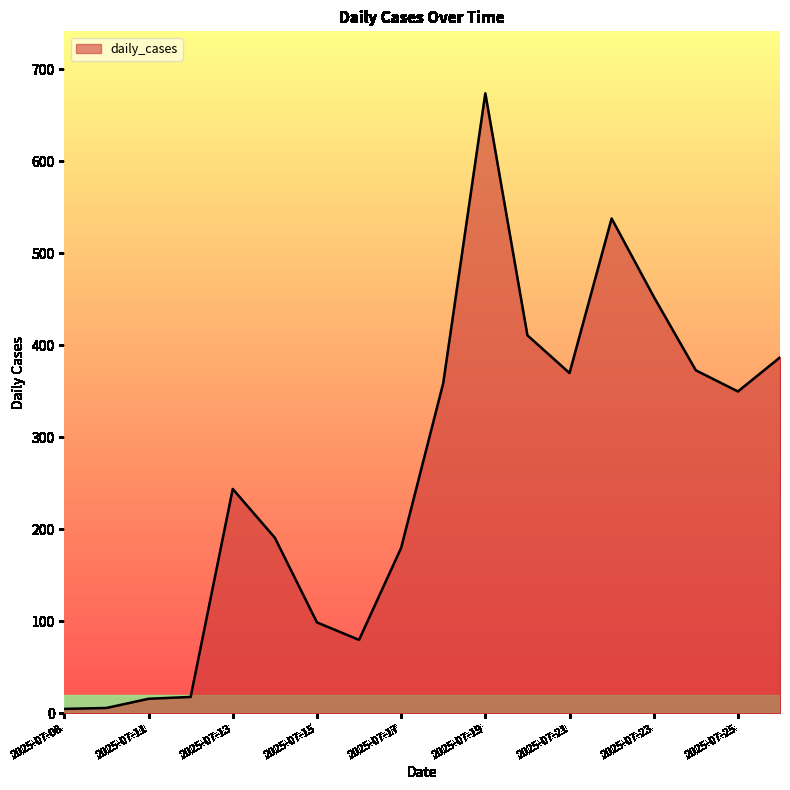

What is the maximum value shown in the chart?

674